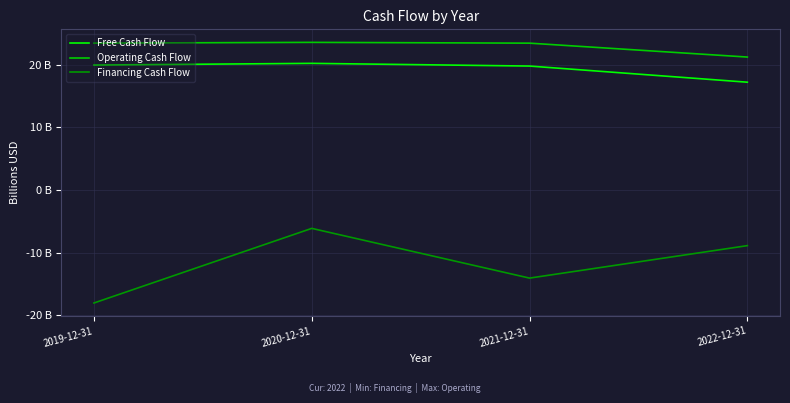

What value does the Financing Cash Flow series have at 2019-12-31?

-18.0